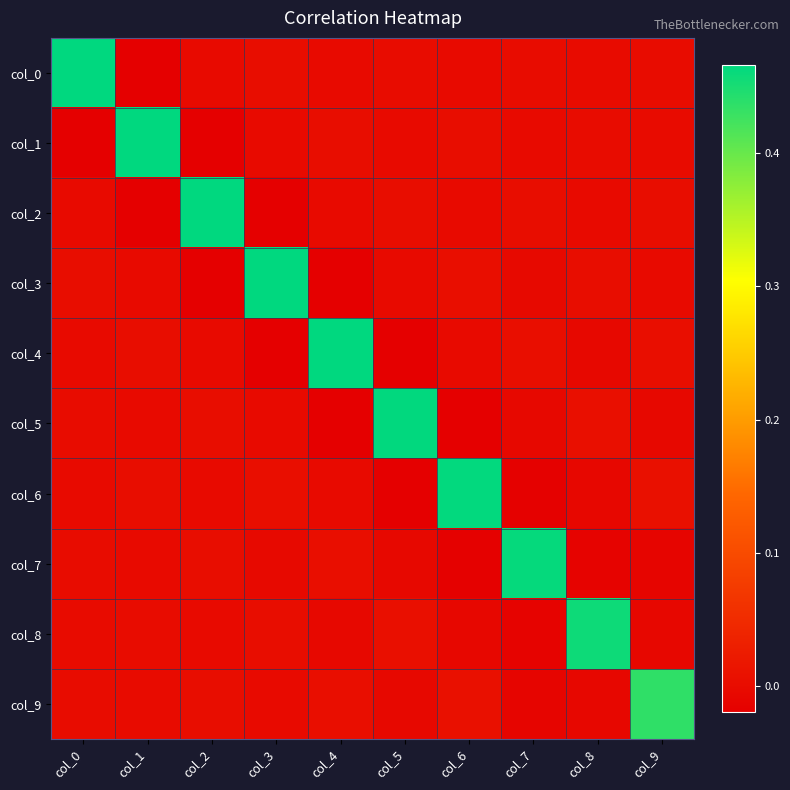

At how many categories does at least one series exceed 0?

10